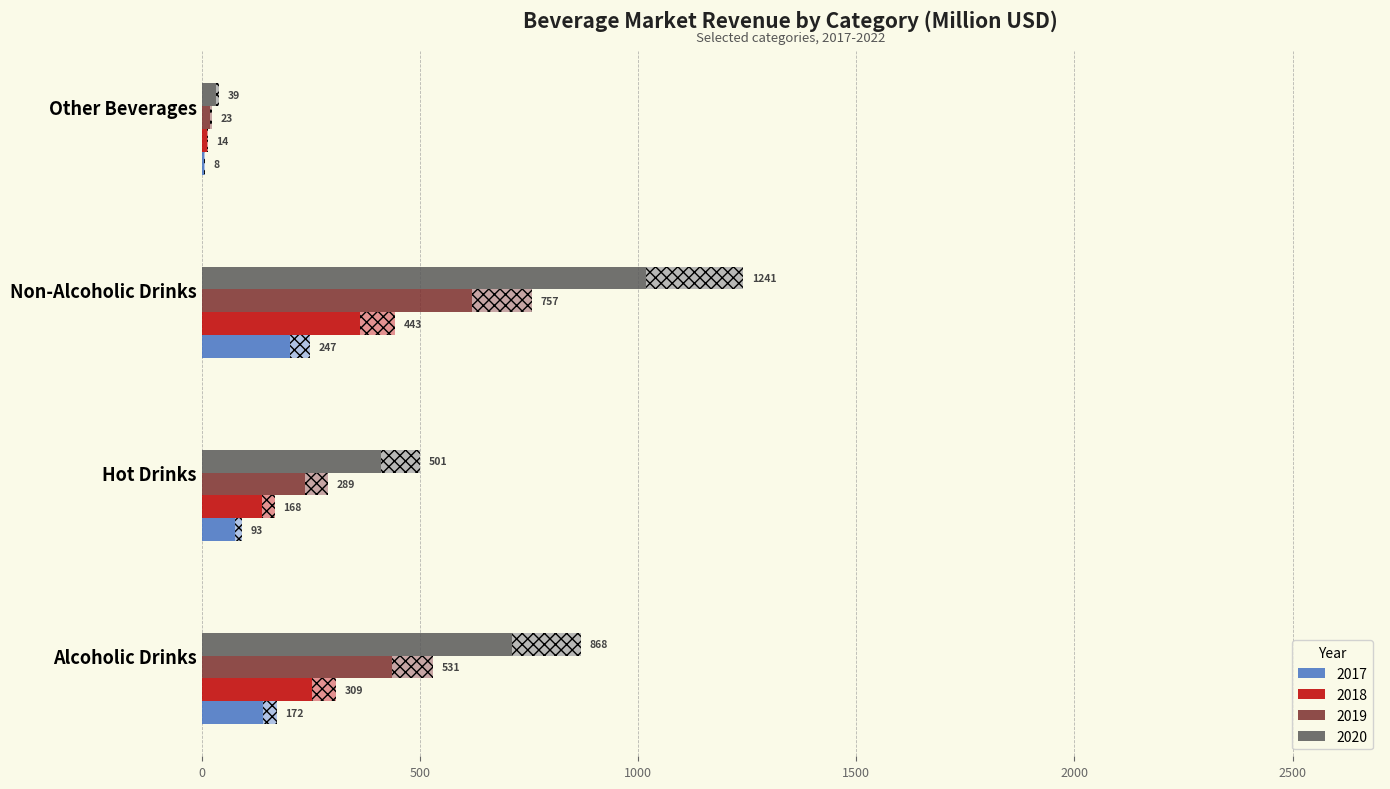

Where is 2022 nearest to the value 22?

Hot Drinks